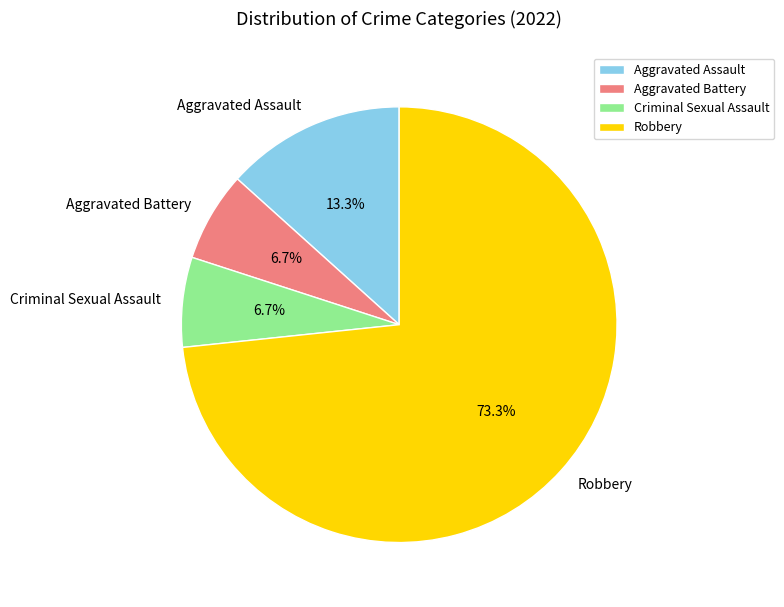

True or false: Robbery accounts for 63% of the total.

False